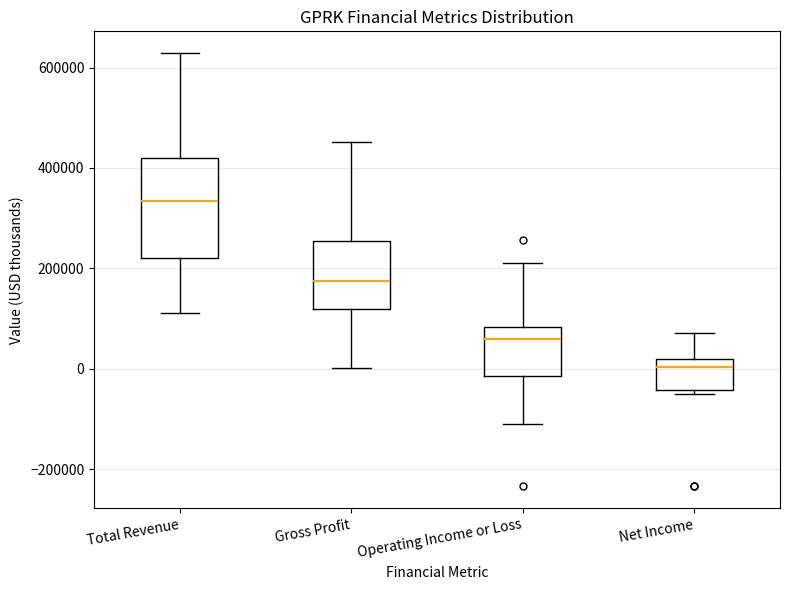

Which box's median line is the highest?

Total Revenue